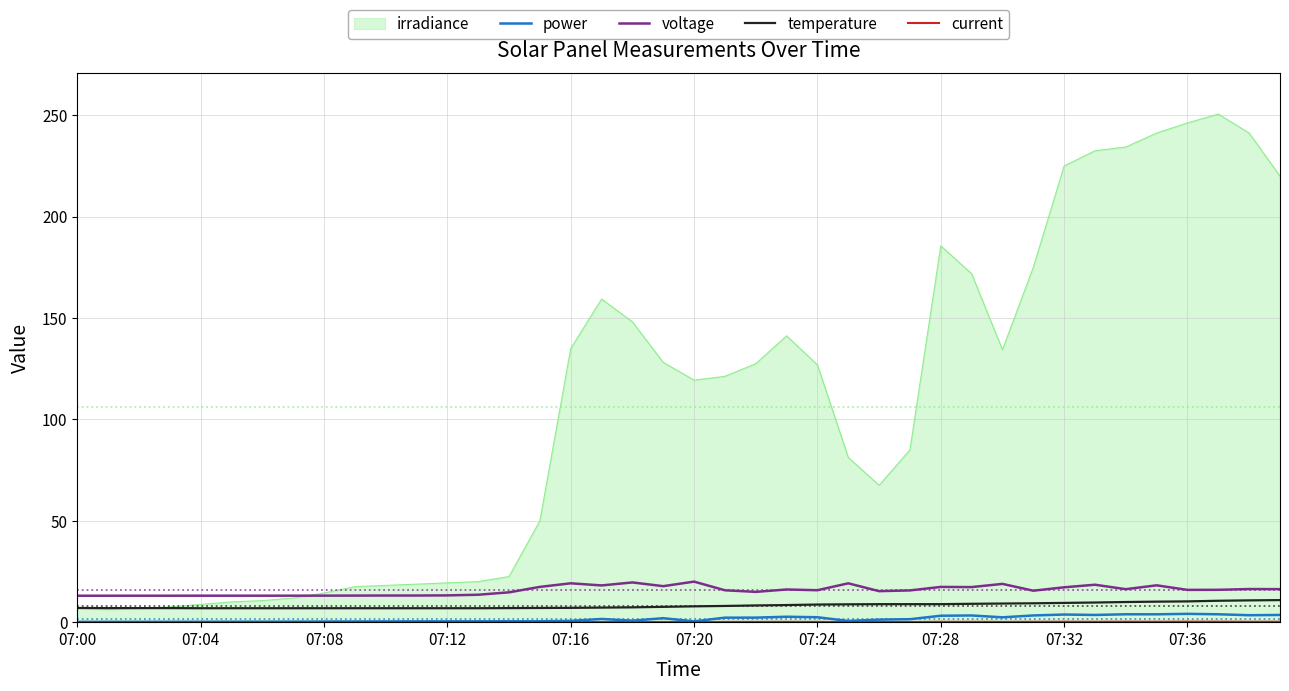

True or false: power and irradiance intersect in this chart.

False